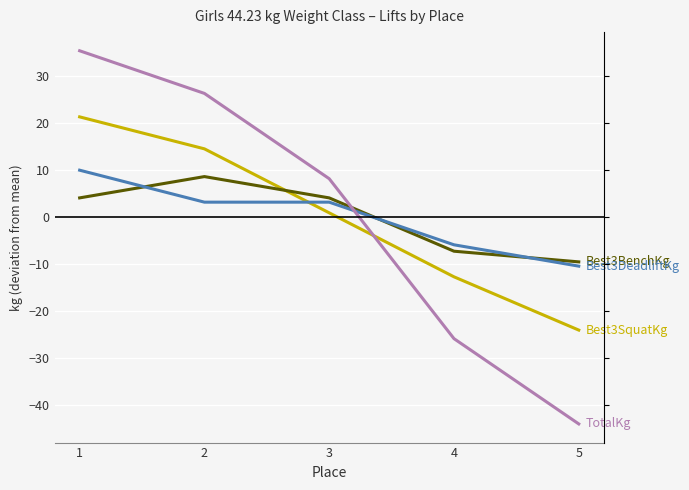

Does the chart display data point markers on the line(s)?

No